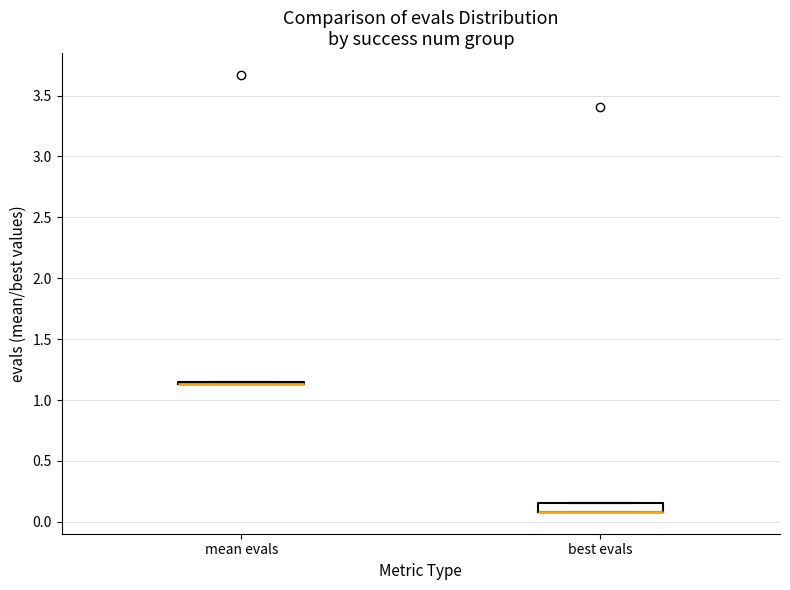

Which box is the tallest, from its lower edge to its upper edge?

best evals